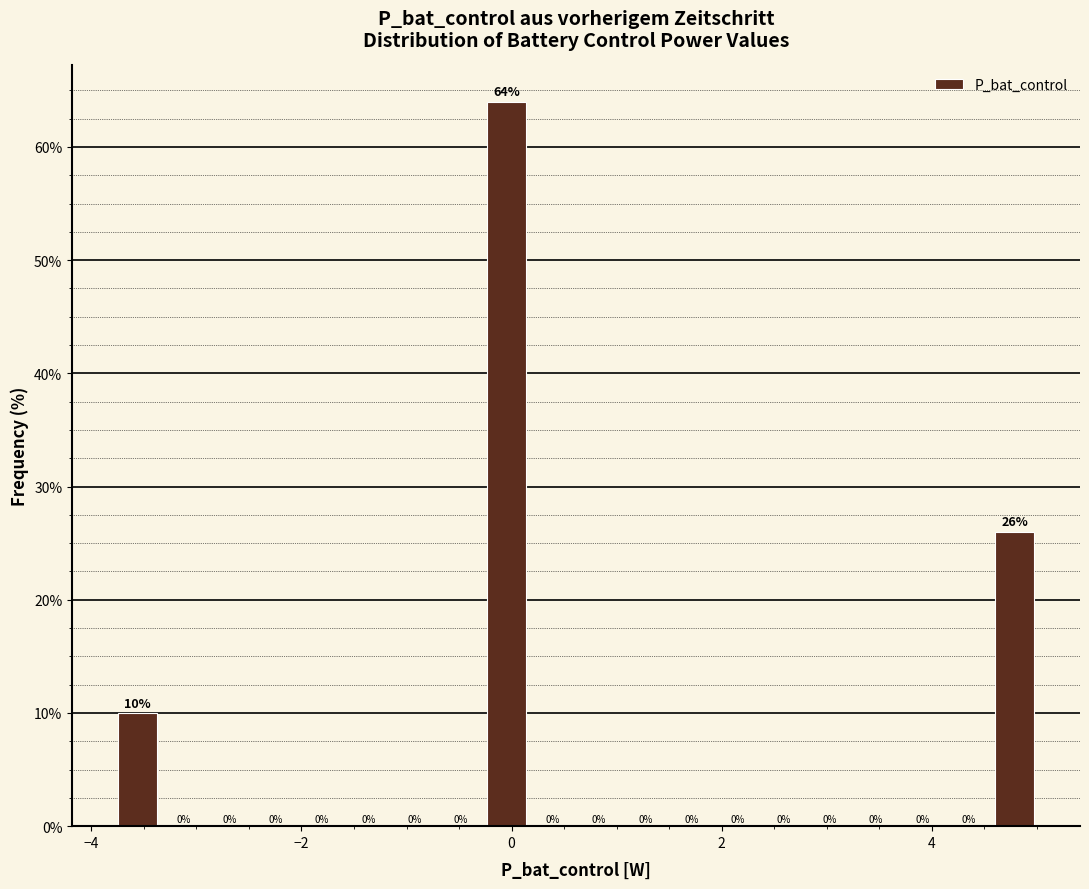

Read against the x-axis, roughly where is the centre of the tallest bar?

0.0